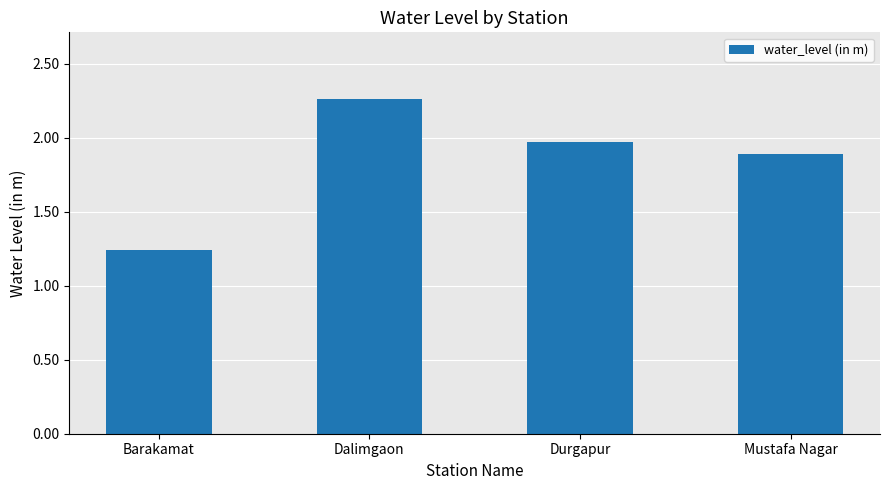

Are the bars horizontal?

No